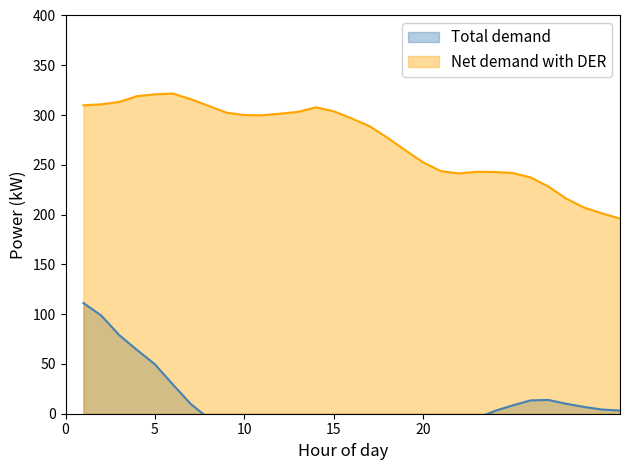

Which category has the lowest value in the Total demand series?

13